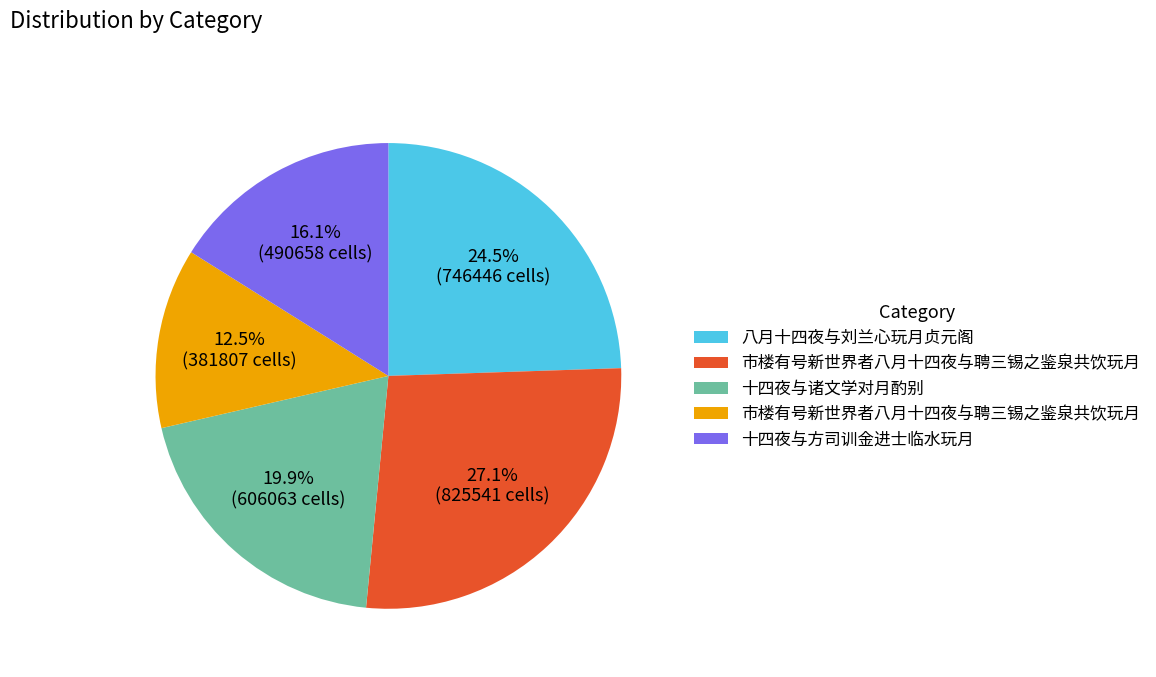

To the nearest percent, what is the difference between the largest and smallest slice percentages?

15%